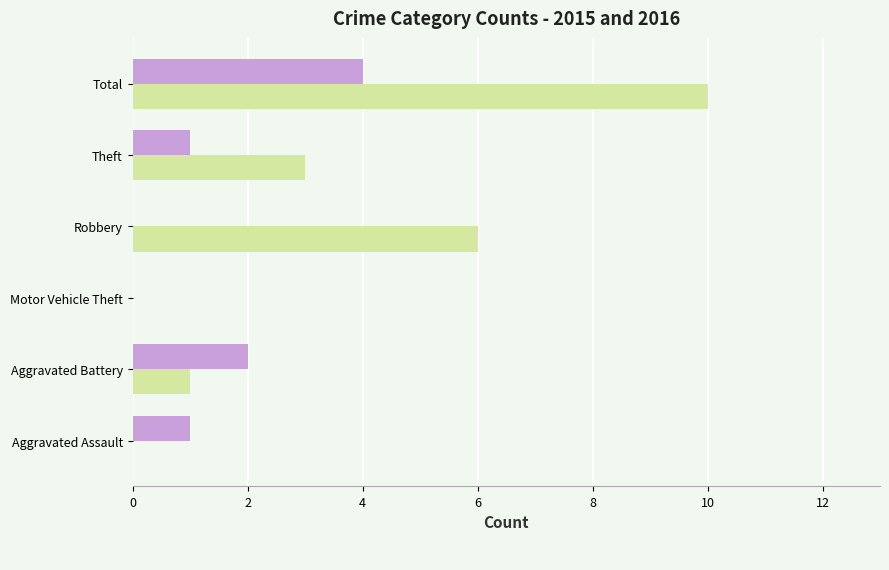

What is the total value across all series at Theft?

4